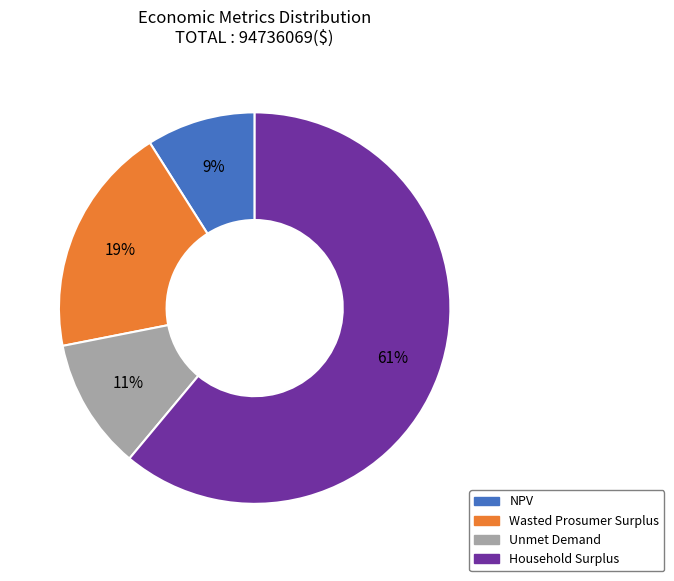

To the nearest percent, what is the difference between the Unmet Demand and NPV slice percentages?

2%